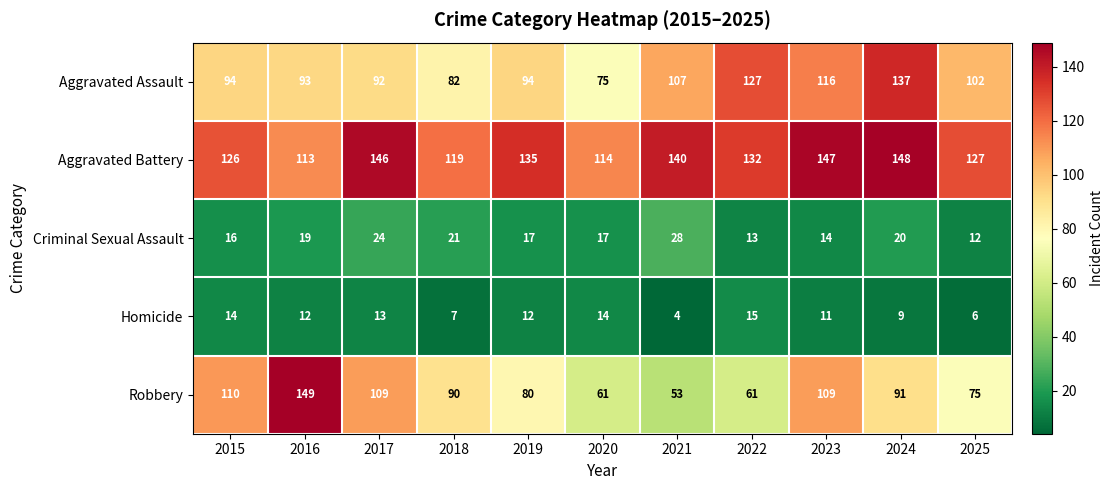

How many data points does each series have?

11